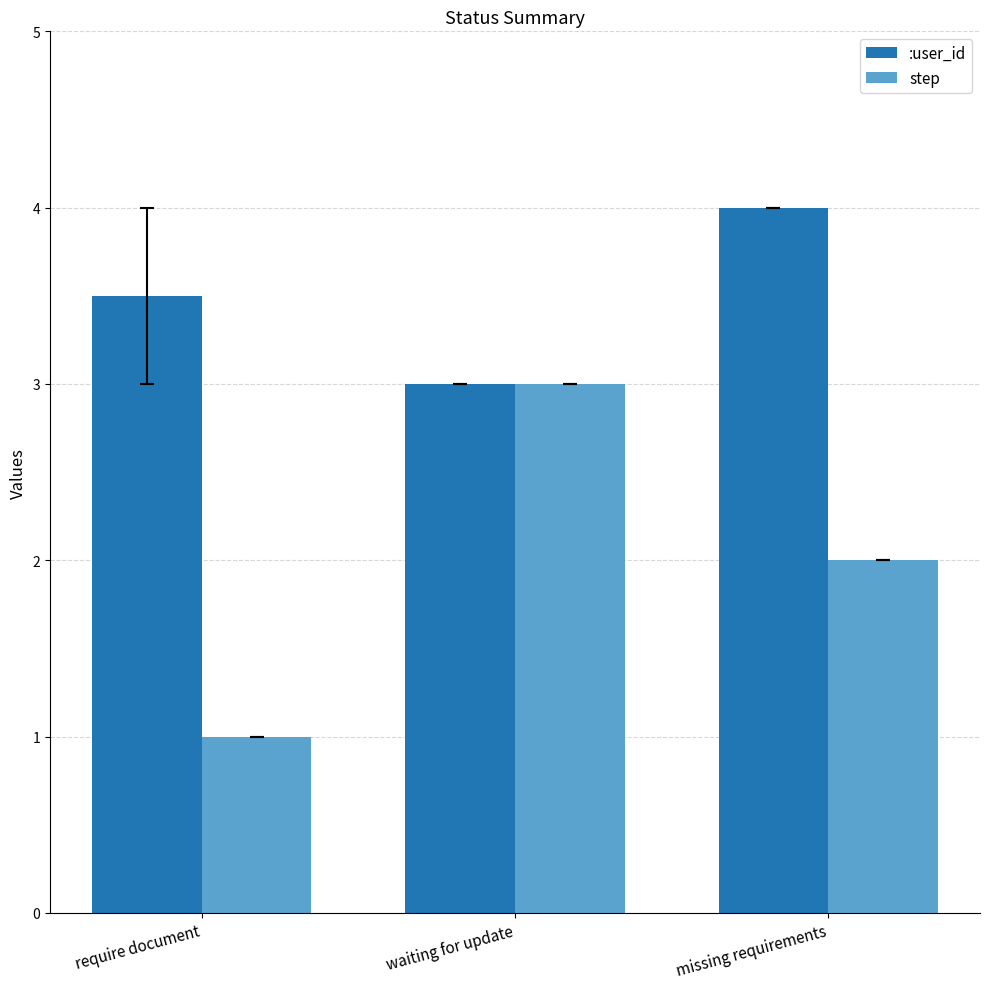

What is the sum of the step values at waiting for update and missing requirements?

5.0